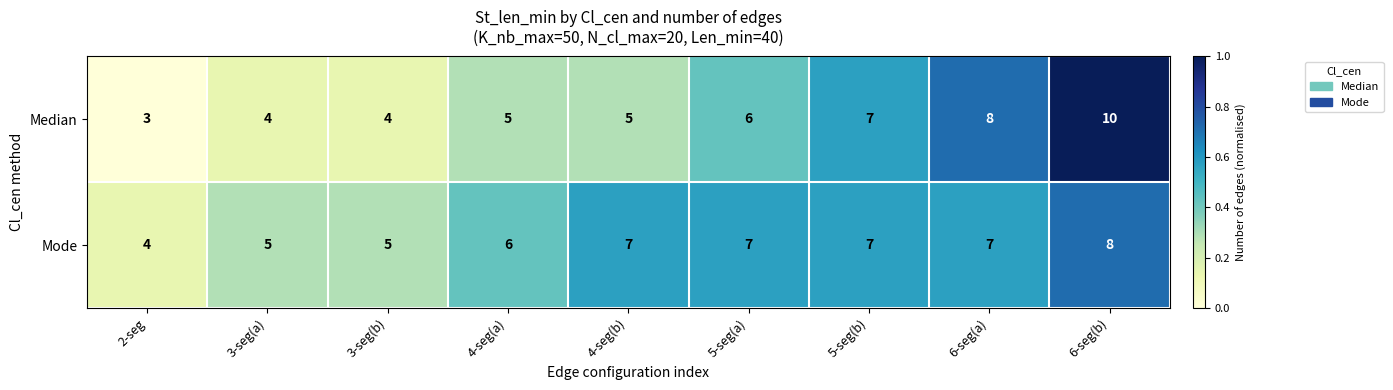

What value does the Median series have at 6-seg(b)?

10